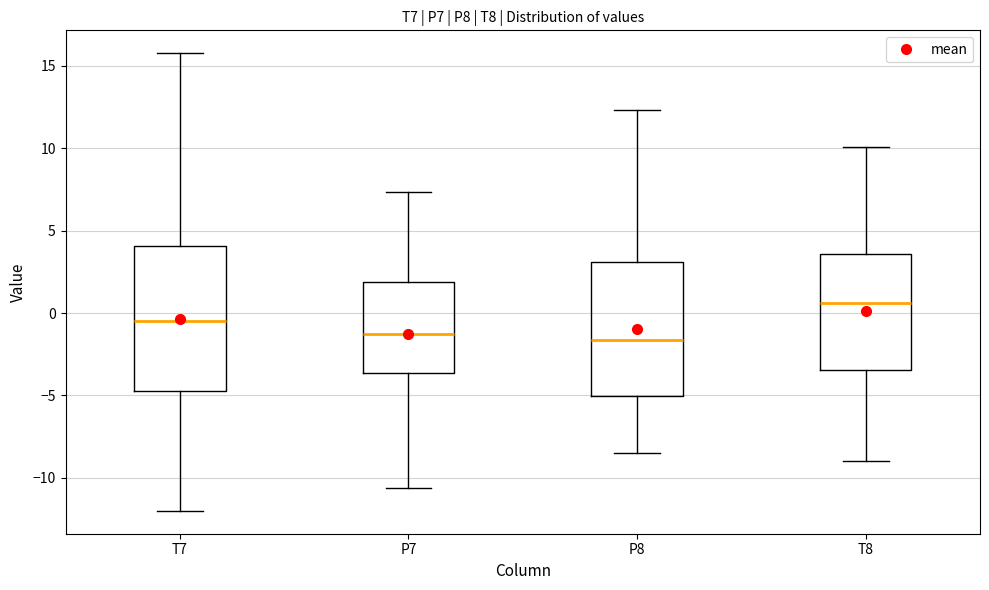

Which box's median line is the highest?

T8